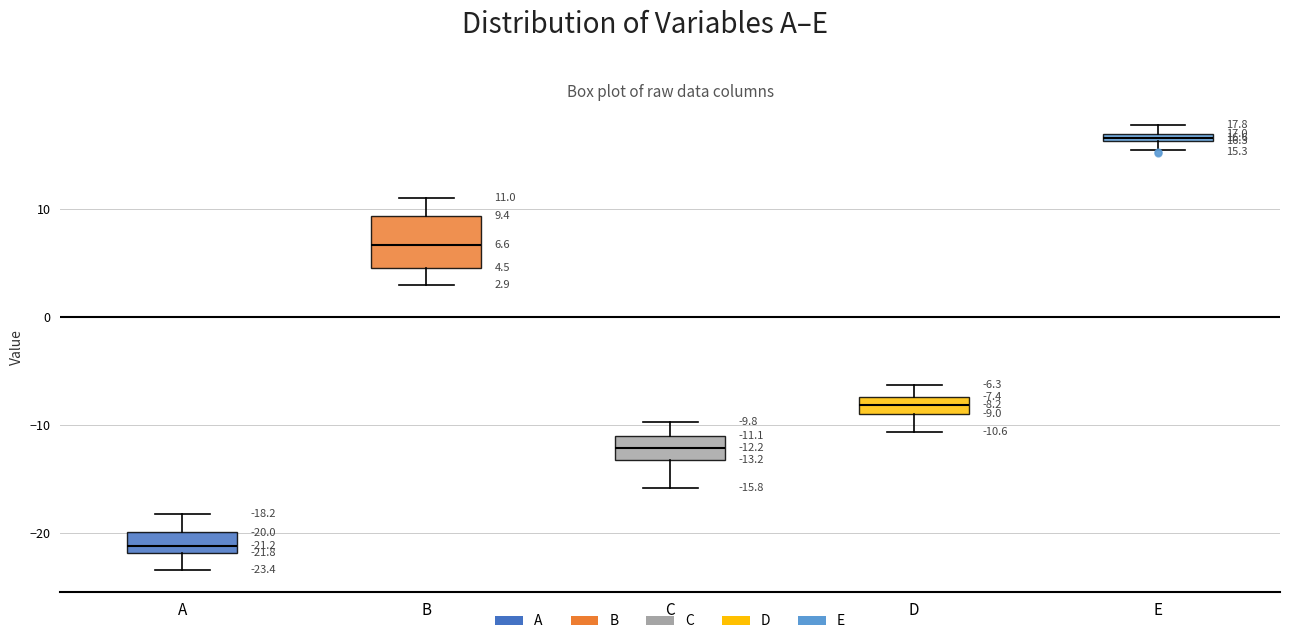

Which box is the tallest, from its lower edge to its upper edge?

B